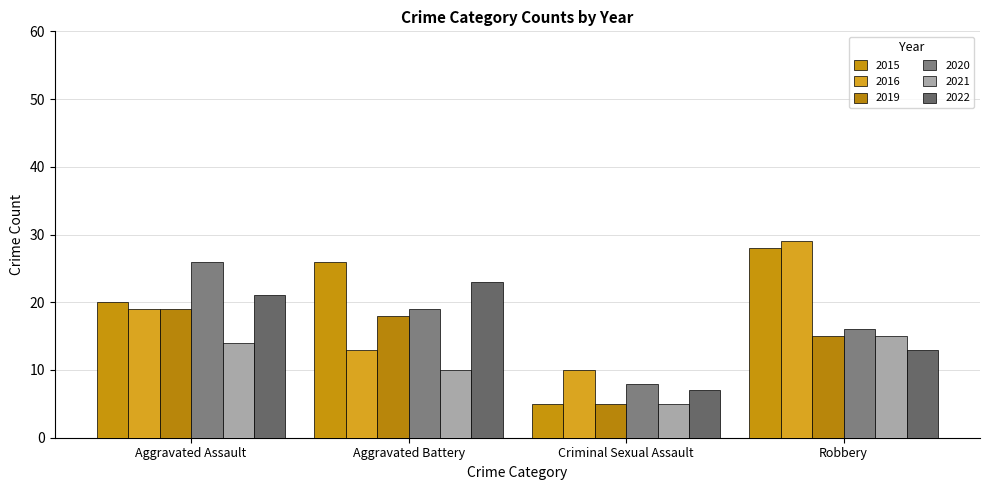

Which has a higher value, Criminal Sexual Assault or Aggravated Battery?

Aggravated Battery